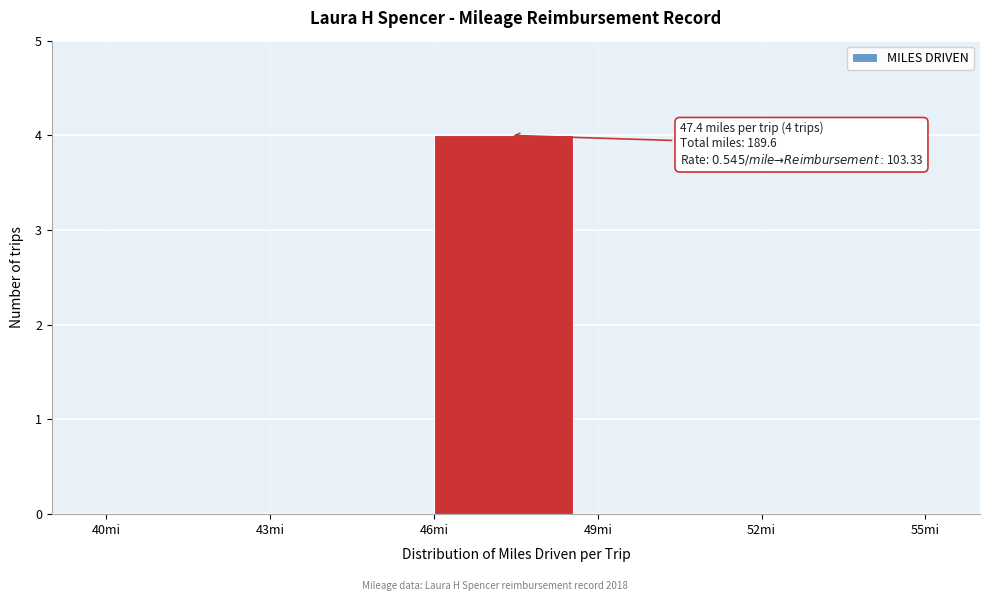

Which range on the x-axis has the tallest bar?

46 to 49